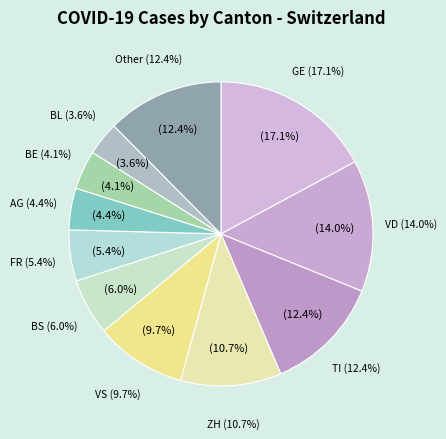

The GR 41-45 slice represents 7% of the pie. True or false?

False